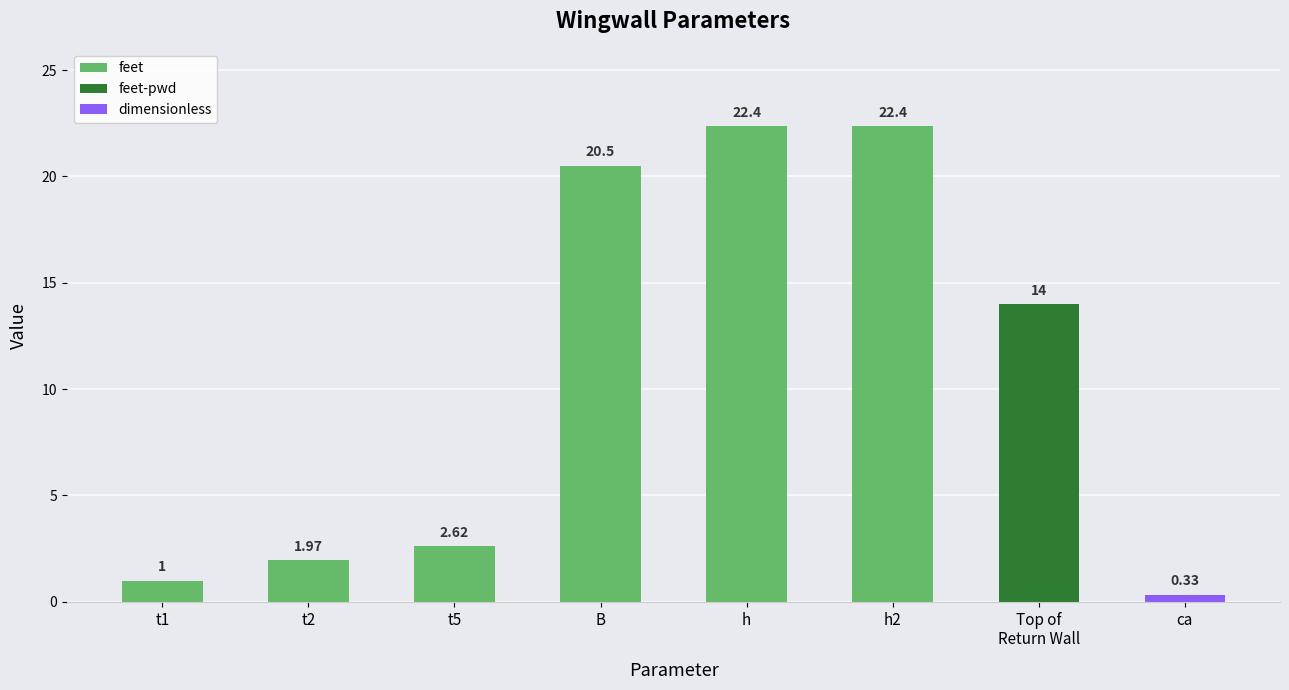

How many values in the feet series are below 20?

3